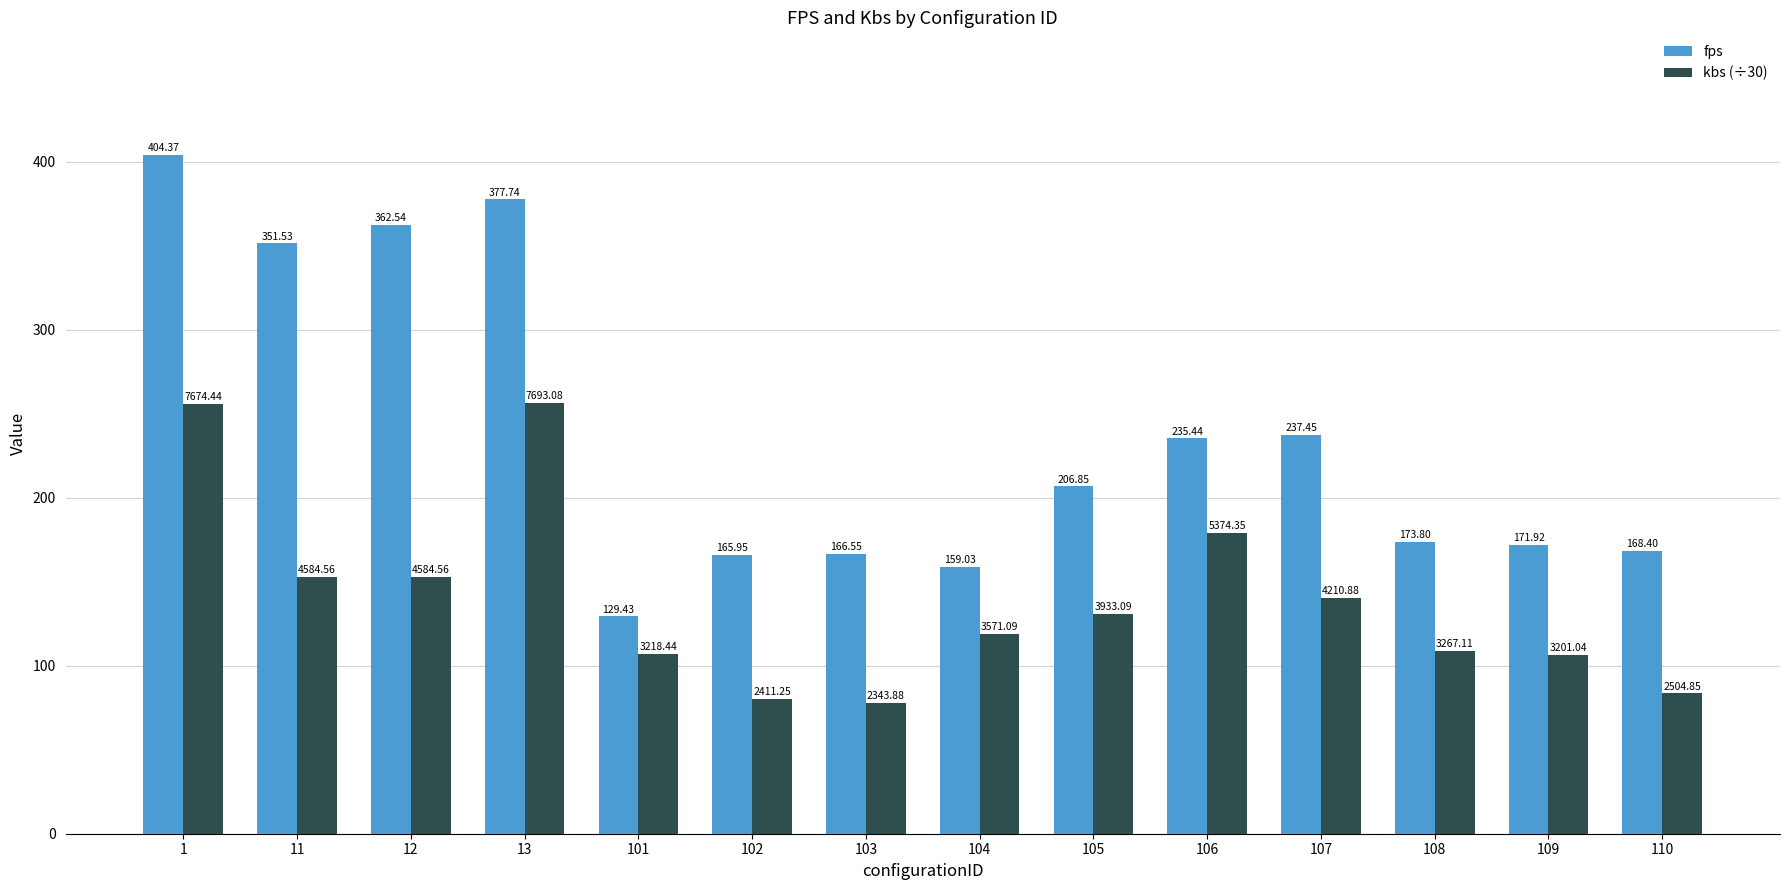

What is the difference between the highest and lowest values at 101?

22.1